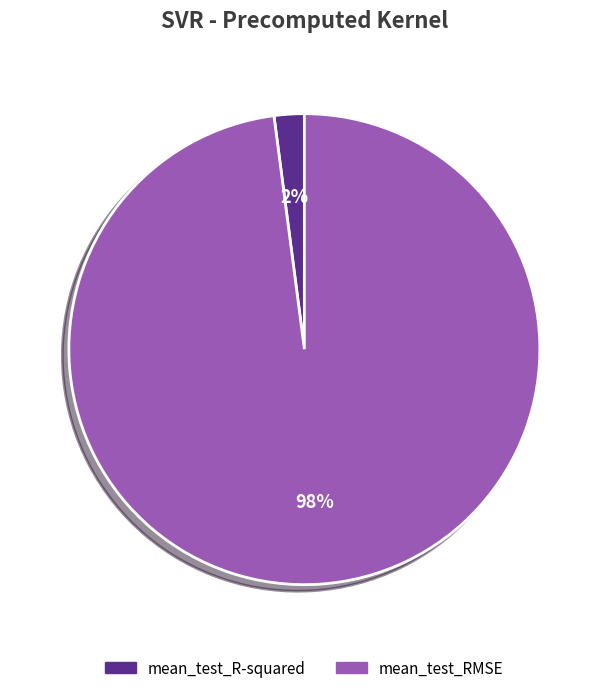

Is there a majority slice in this chart?

Yes